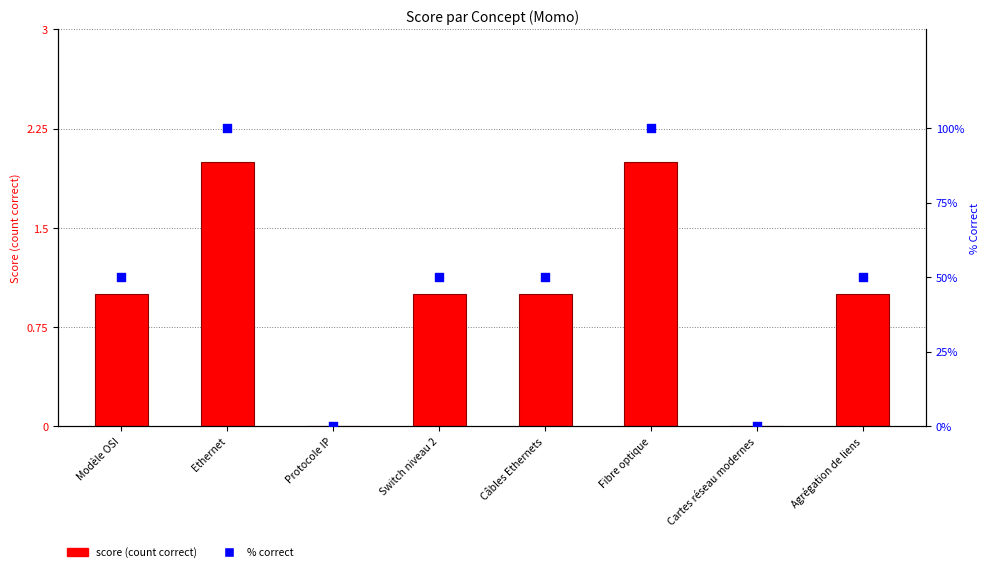

At how many categories does at least one series exceed 64?

2